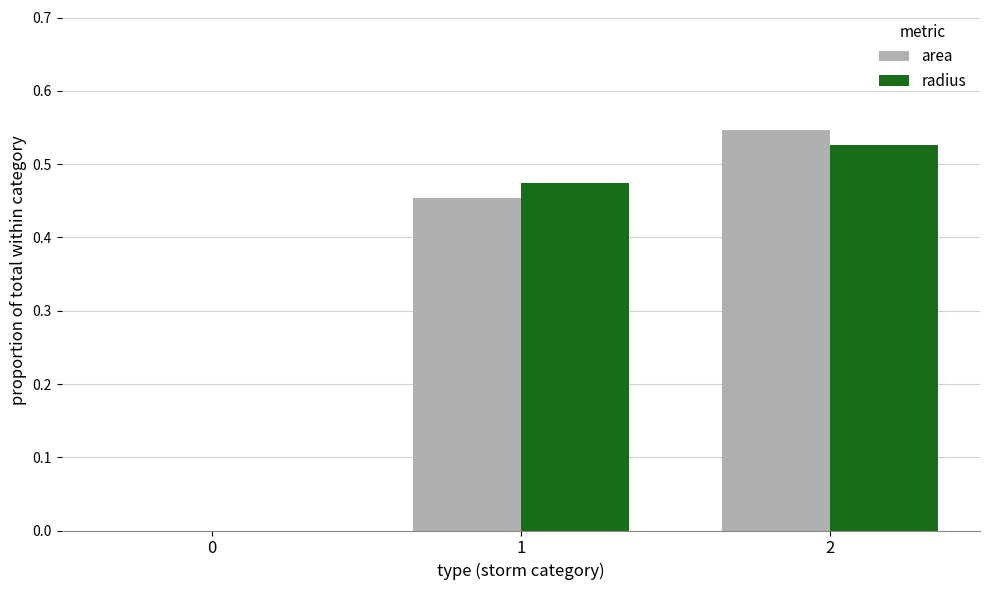

True or false: area has a value of 0.2 at 2.

False